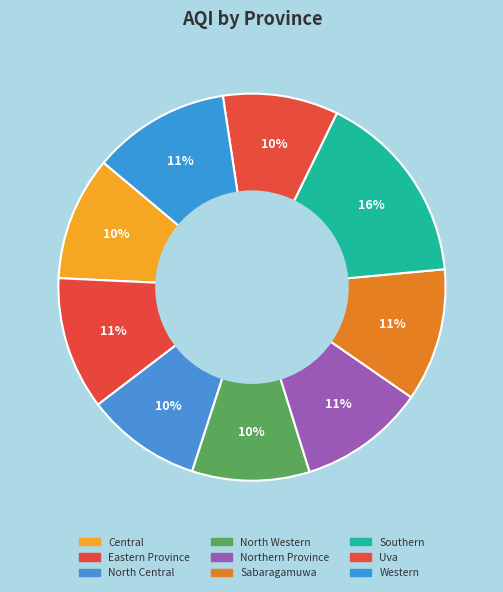

Is Sabaragamuwa the majority of the pie?

No